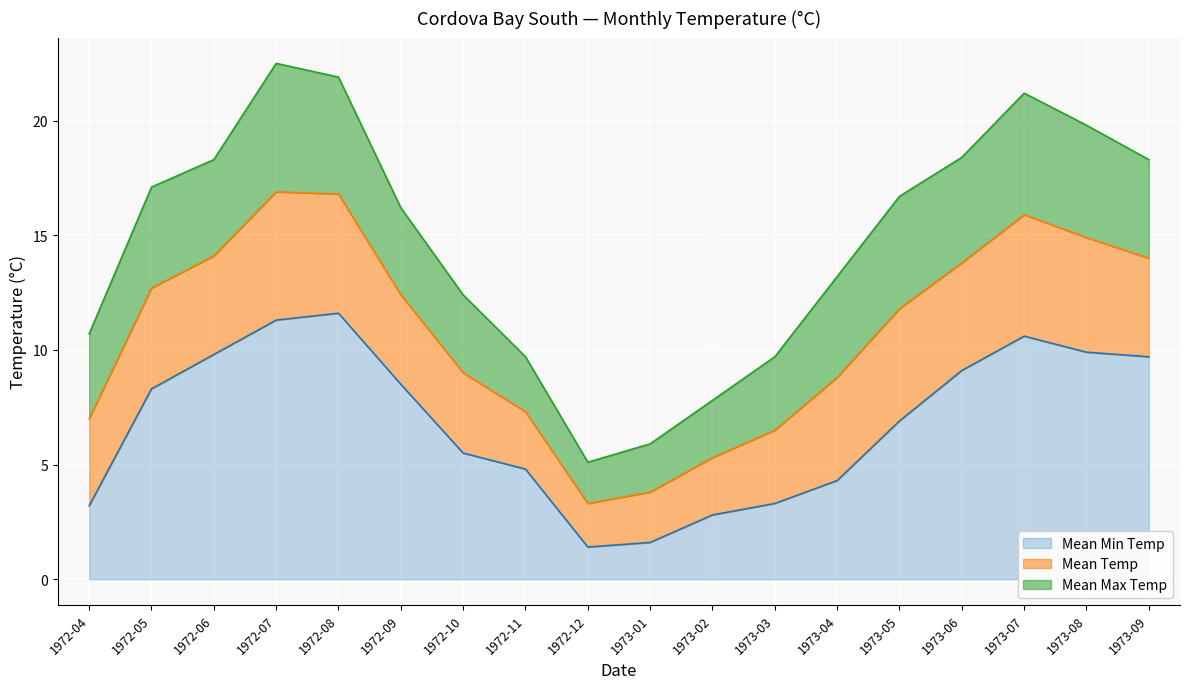

What is the average value of the Mean Temp series?

10.8